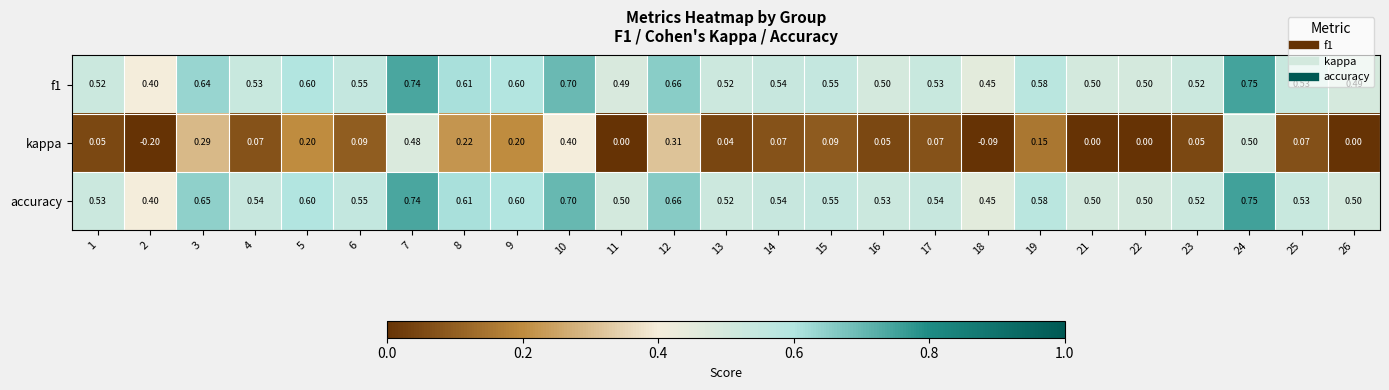

Rank the series at 16 from highest to lowest value.

accuracy, f1, kappa